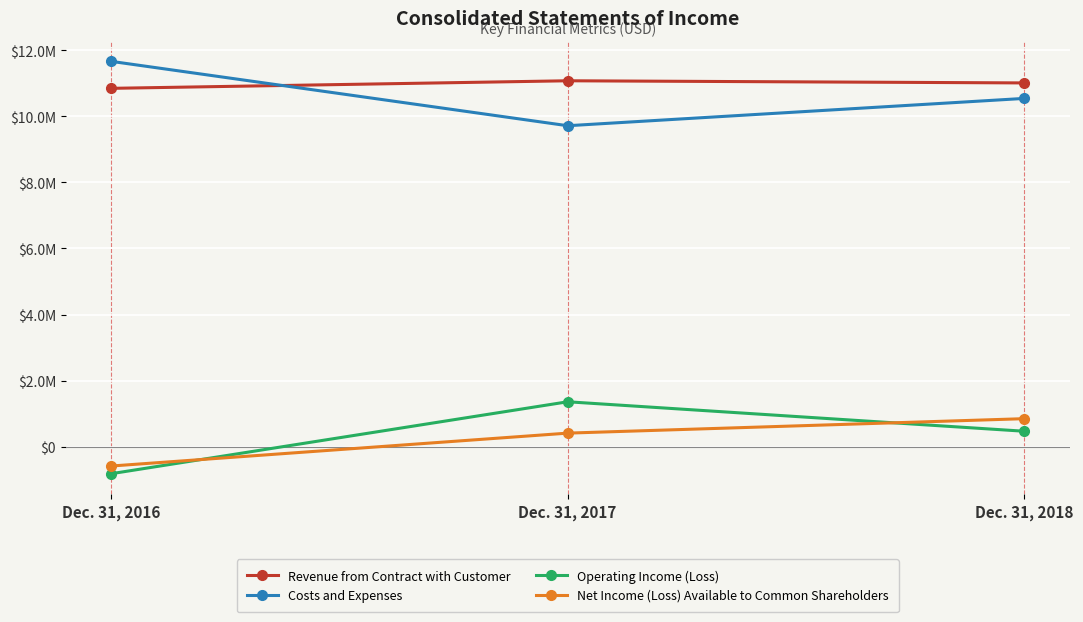

Is this an area chart (filled region under the line)?

No